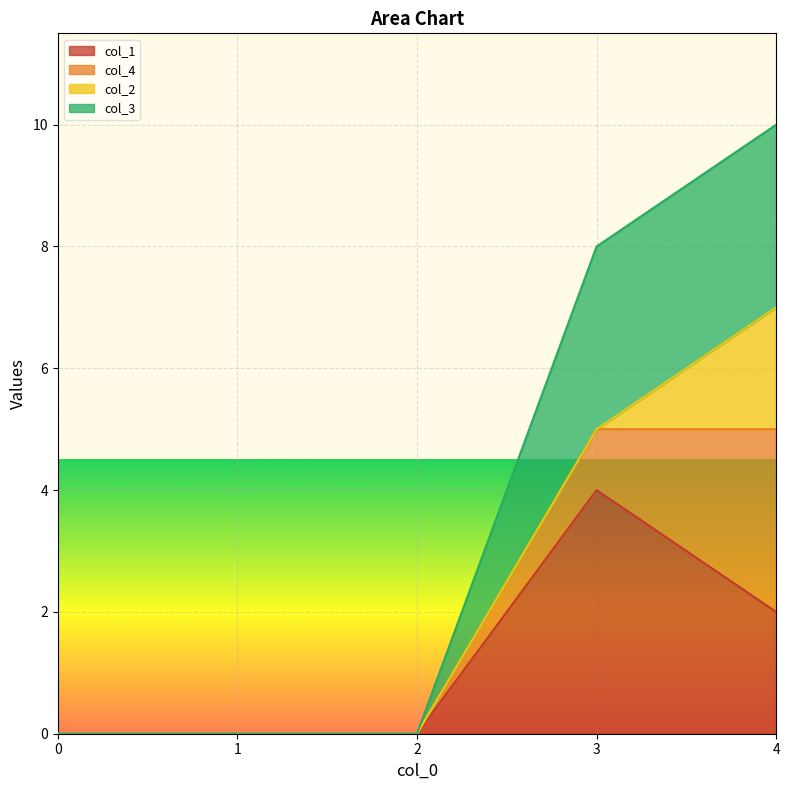

True or false: col_3 has more than 1 points higher than both neighbors.

False